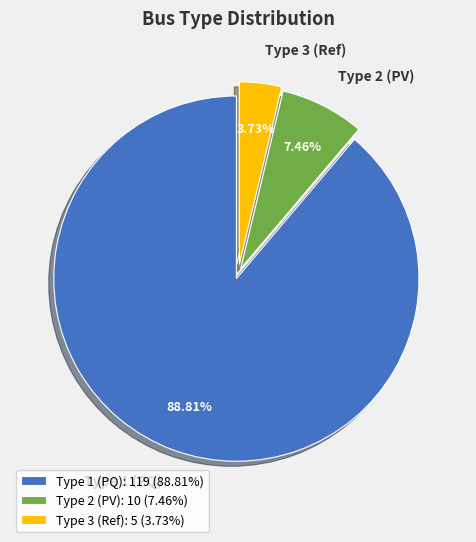

Is the sum of Type 3 (Ref) and Type 2 (PV) greater than half?

No